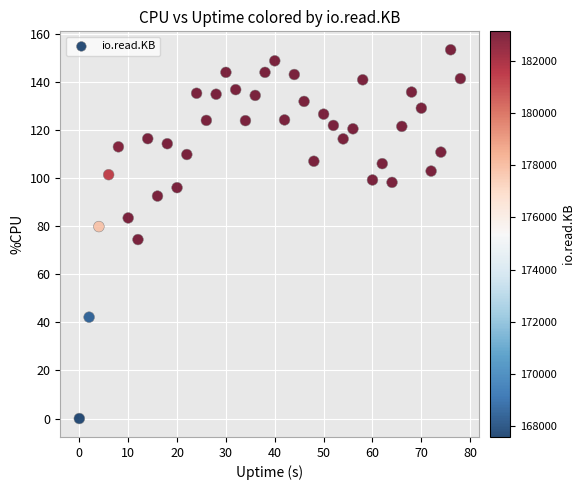

What is the range of Y values (max minus min)?

153.5